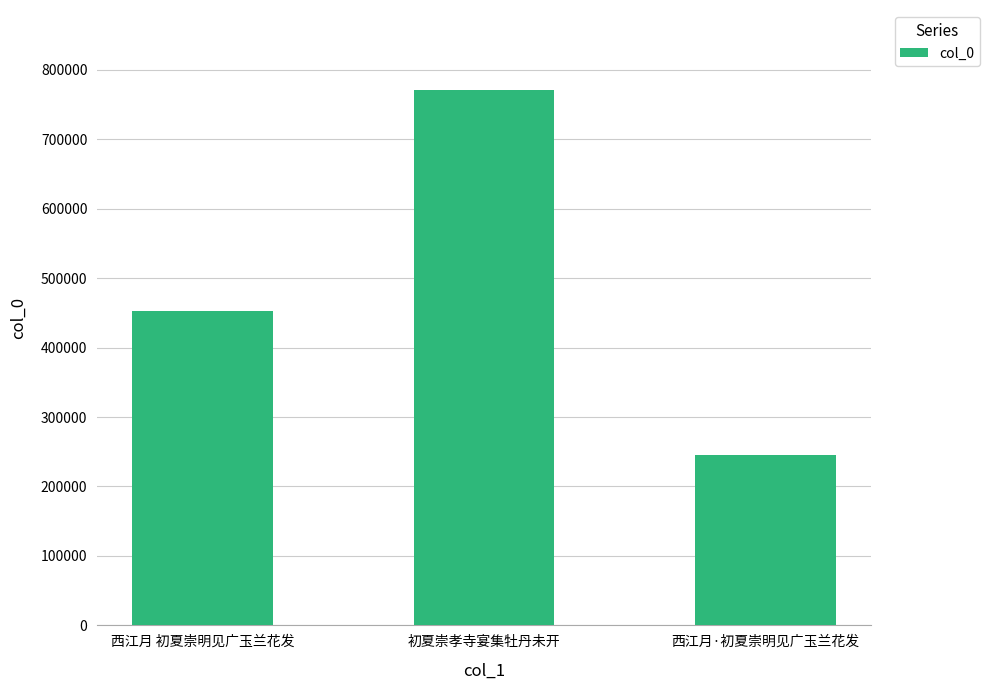

True or false: the data shows 770522 at 初夏崇孝寺宴集牡丹未开.

True